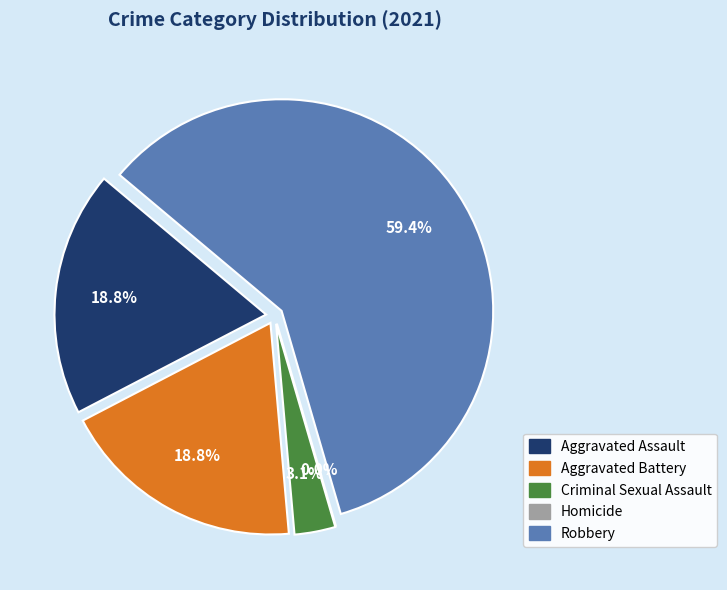

Which has a higher value, Aggravated Assault or Homicide?

Aggravated Assault